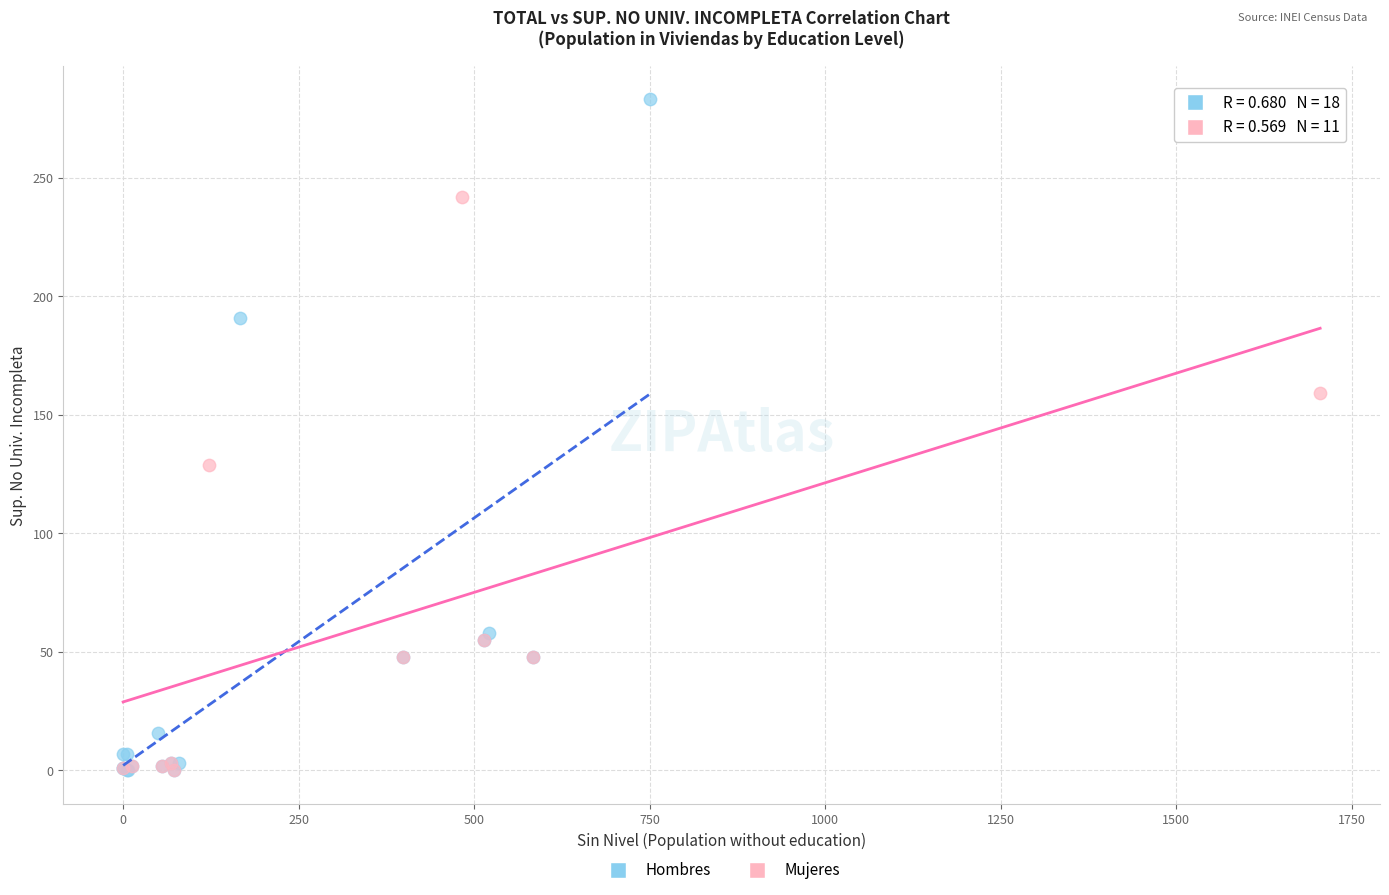

Which series reaches the maximum Y coordinate?

Hombres